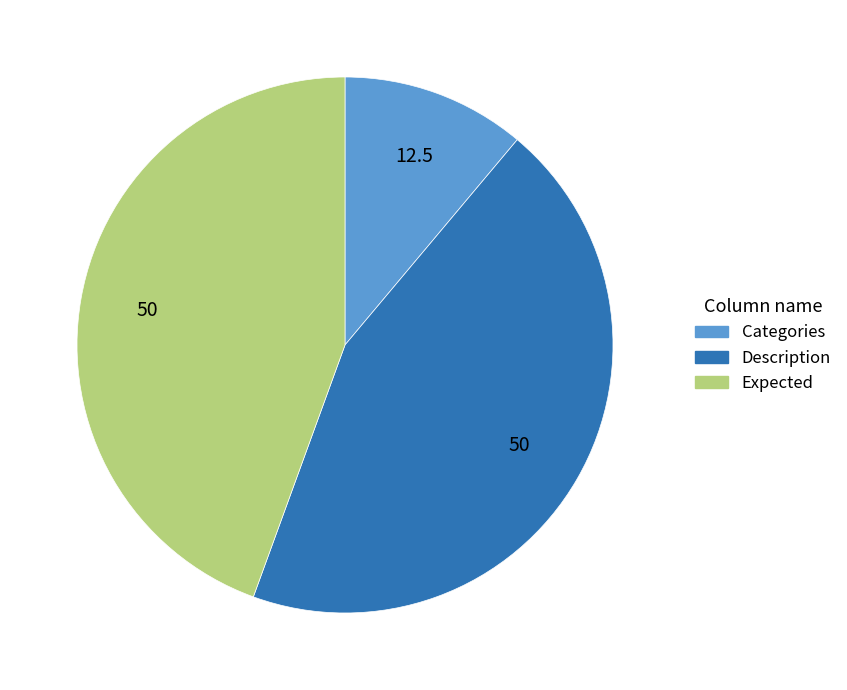

The Description slice represents 44% of the pie. True or false?

True